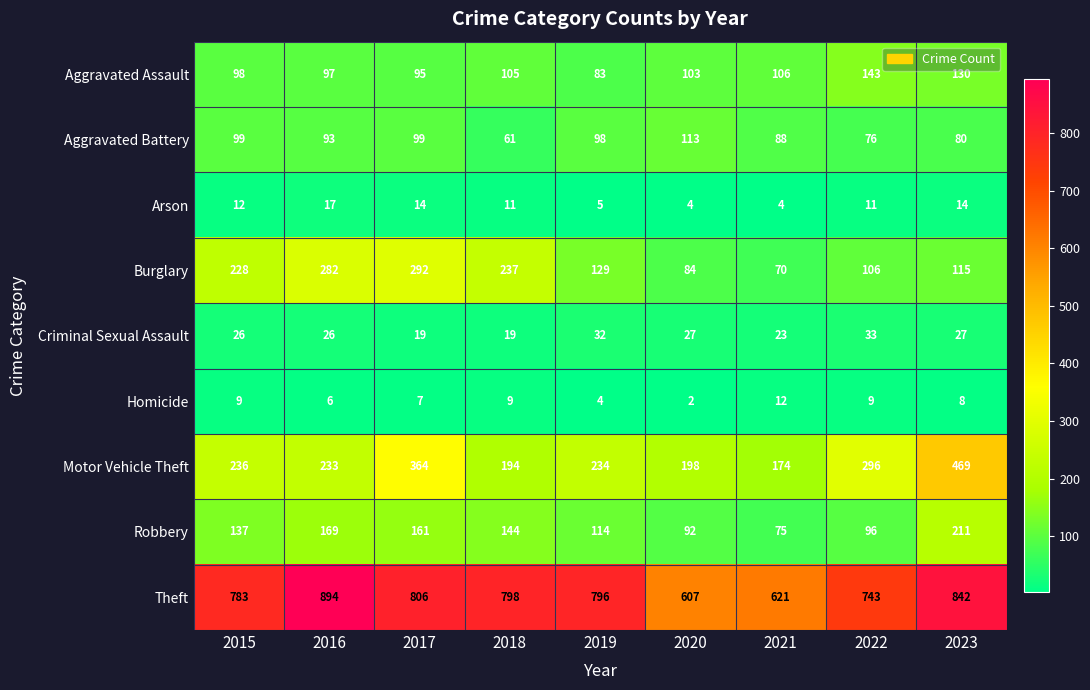

What is the difference between the maximum and minimum values in the Arson series?

13